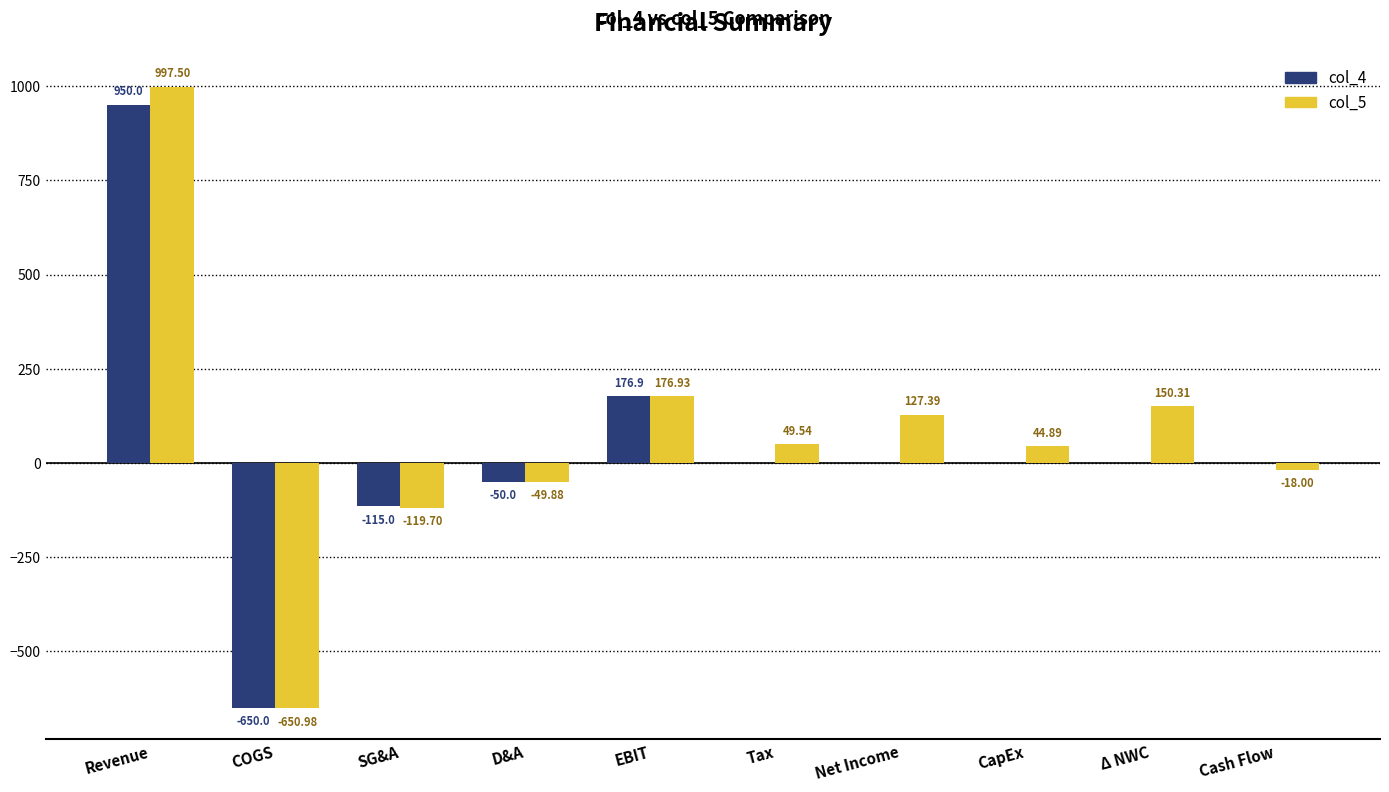

At which category is the sum across all series the highest?

Revenue